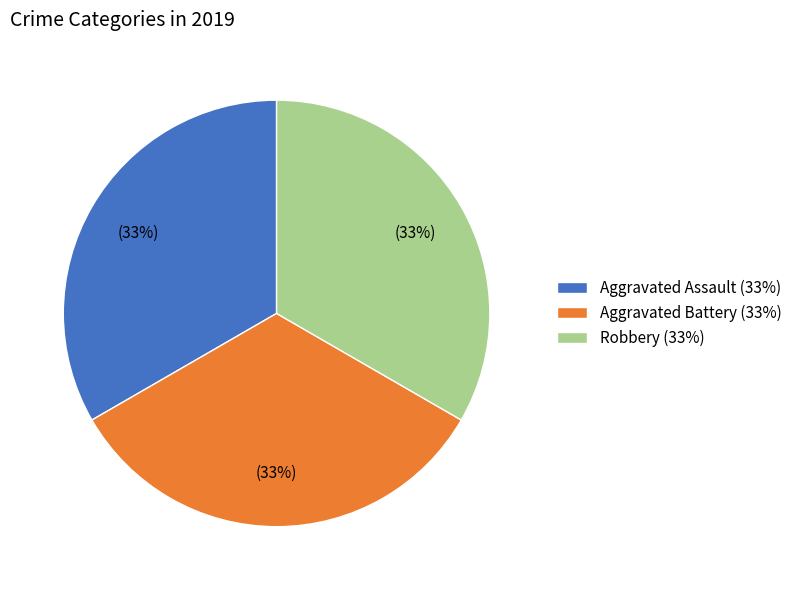

Do Aggravated Assault (33%) and Aggravated Battery (33%) together represent more than half of the pie?

Yes